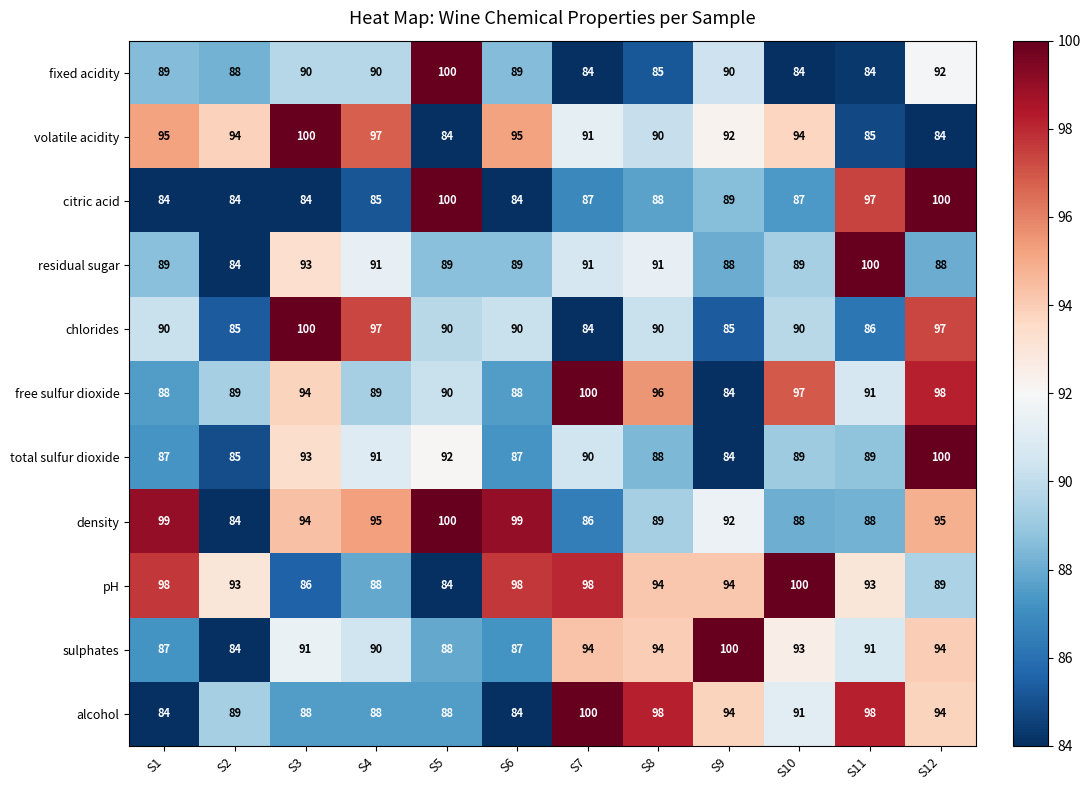

What is the spread (max minus min) of values at S8?

13